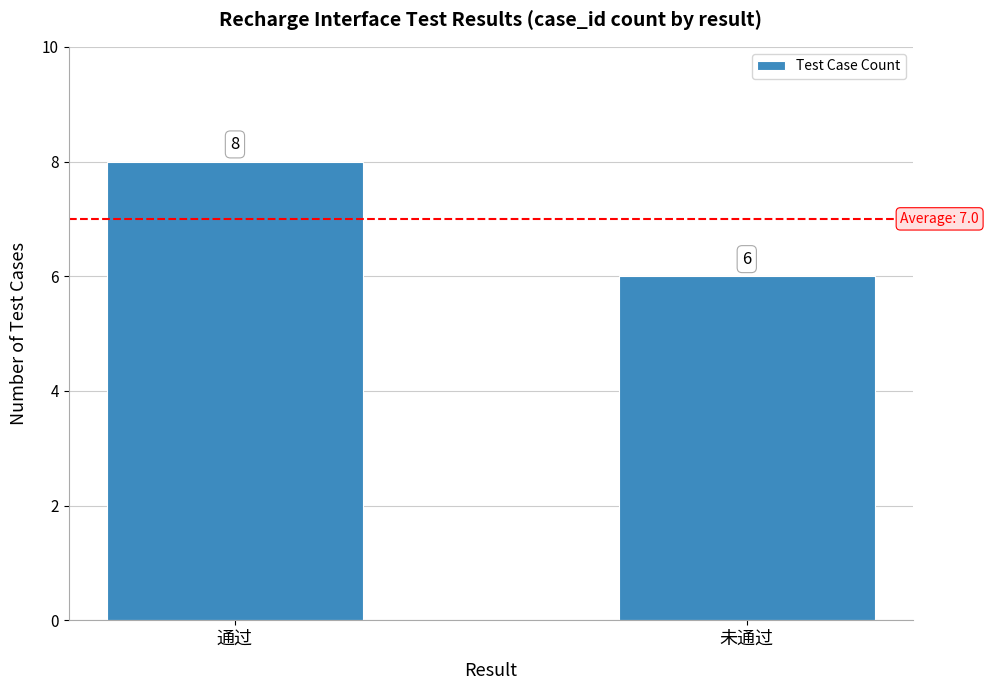

Rank the categories by value from highest to lowest.

通过, 未通过